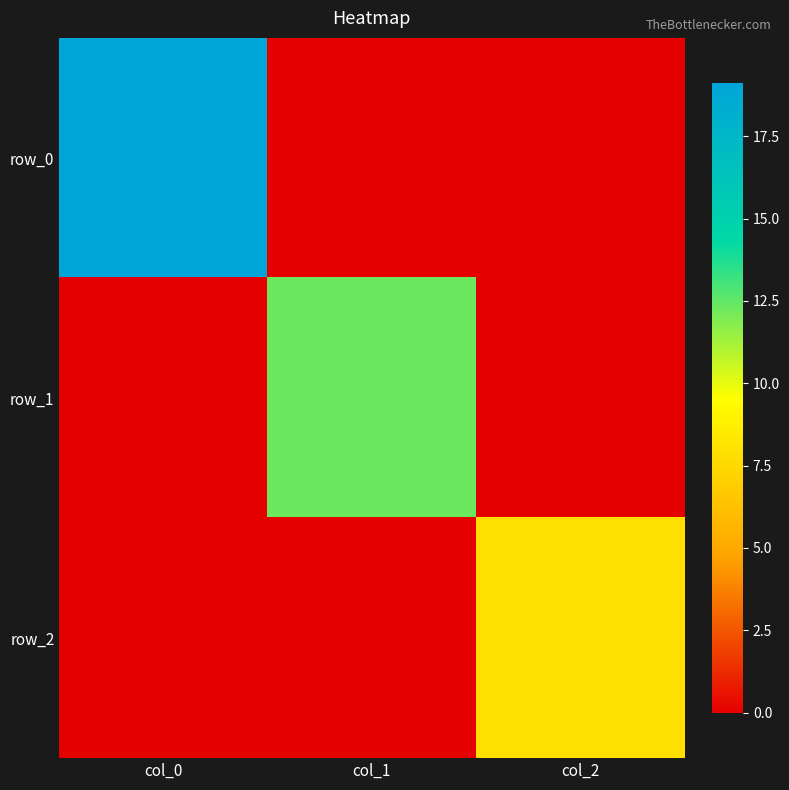

Rank the series by their maximum value, from lowest to highest.

row_2, row_1, row_0